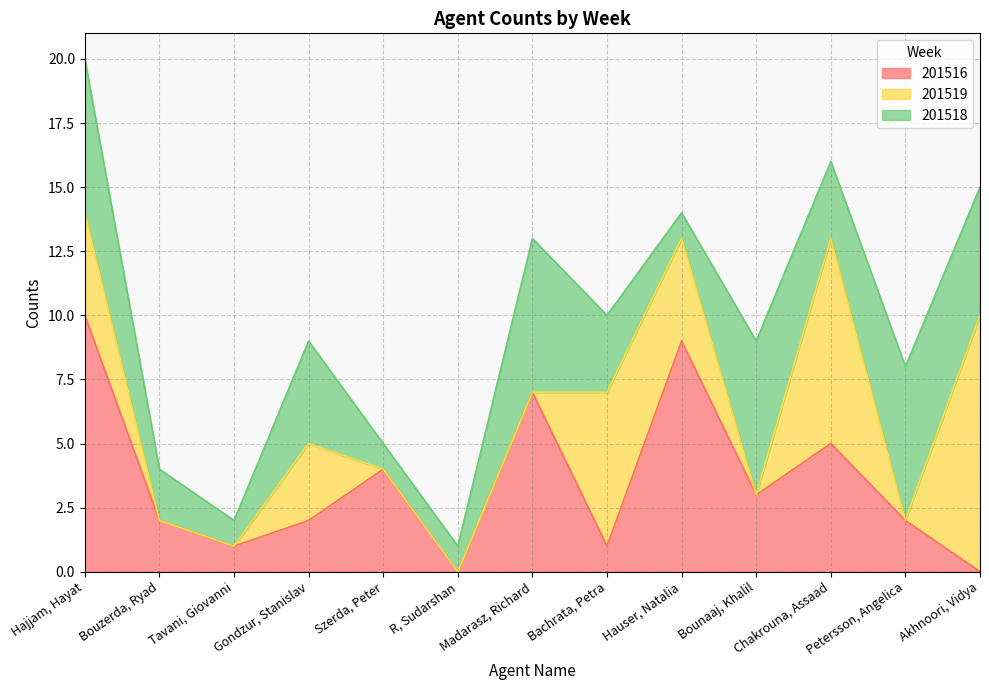

In 201518, how many points are lower than both neighbors (excluding endpoints)?

3